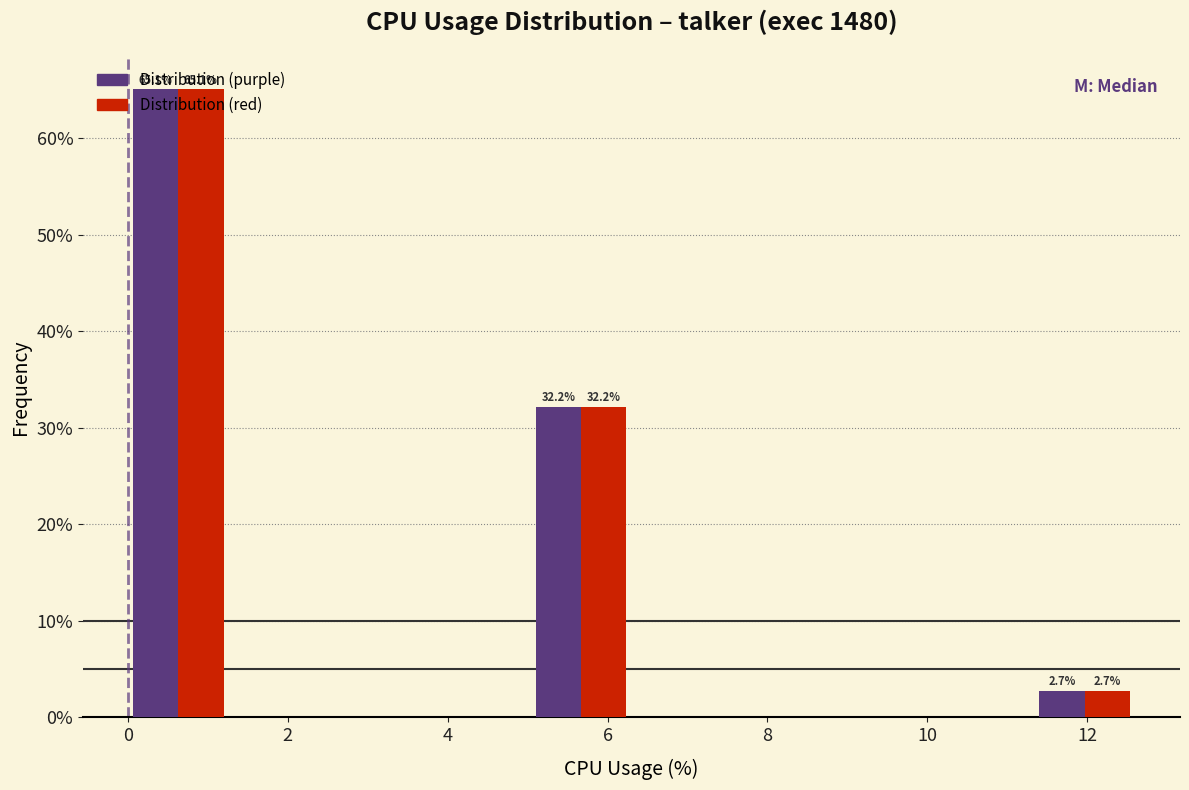

In the Distribution (red) series, which range on the x-axis has the tallest bar?

0.00 to 1.26